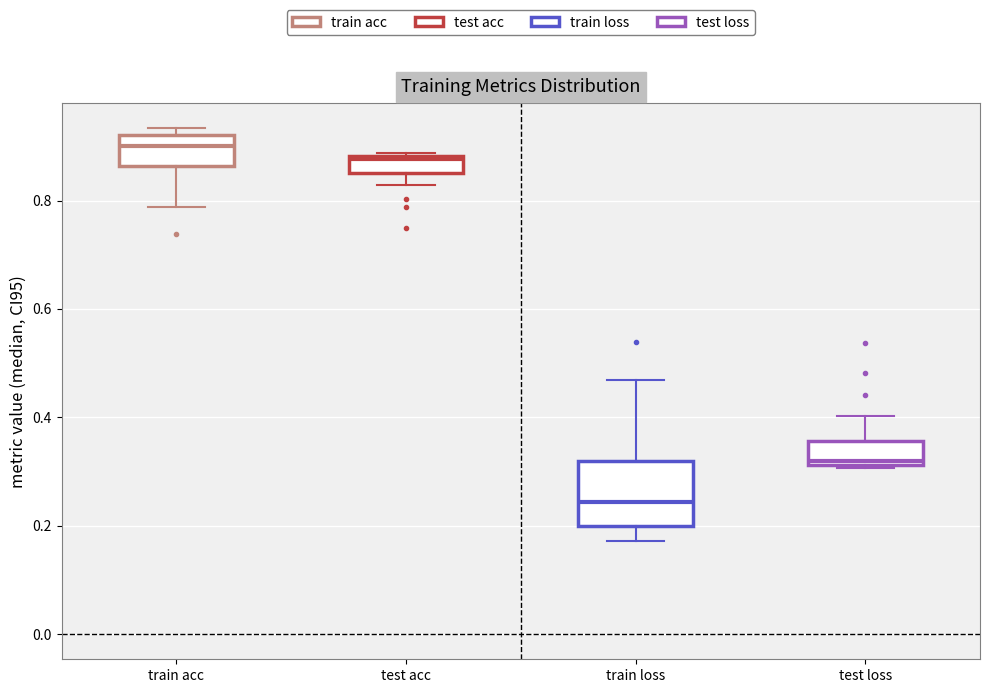

Reading left to right, transcribe this box plot: for each box, give where its median line is, the range the box spans, and where its two whiskers end, as read against the y-axis. The values are not printed on the chart, so give them approximately, as read against the axis.

train acc: median 0.90, box 0.86 to 0.92, whiskers 0.78 to 0.94
test acc: median 0.88 (just below the box's upper edge), box 0.86 to 0.88, whiskers 0.82 to 0.88
train loss: median 0.24, box 0.20 to 0.32, whiskers 0.18 to 0.46
test loss: median 0.32 (just above the box's lower edge), box 0.32 to 0.36, whiskers 0.30 to 0.40